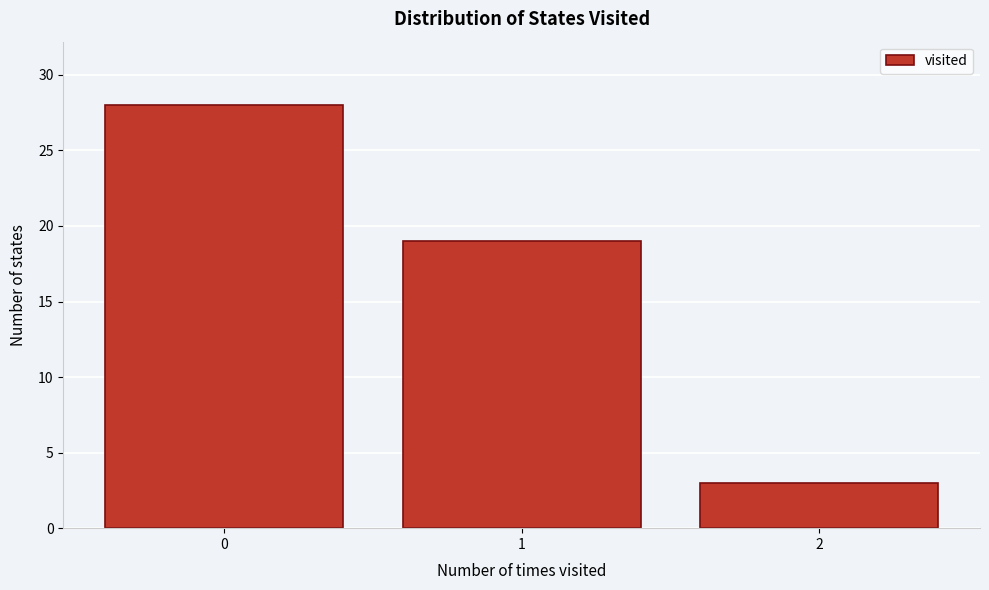

Reading left to right, transcribe all the data shown in this chart.

0=28	1=19	2=3